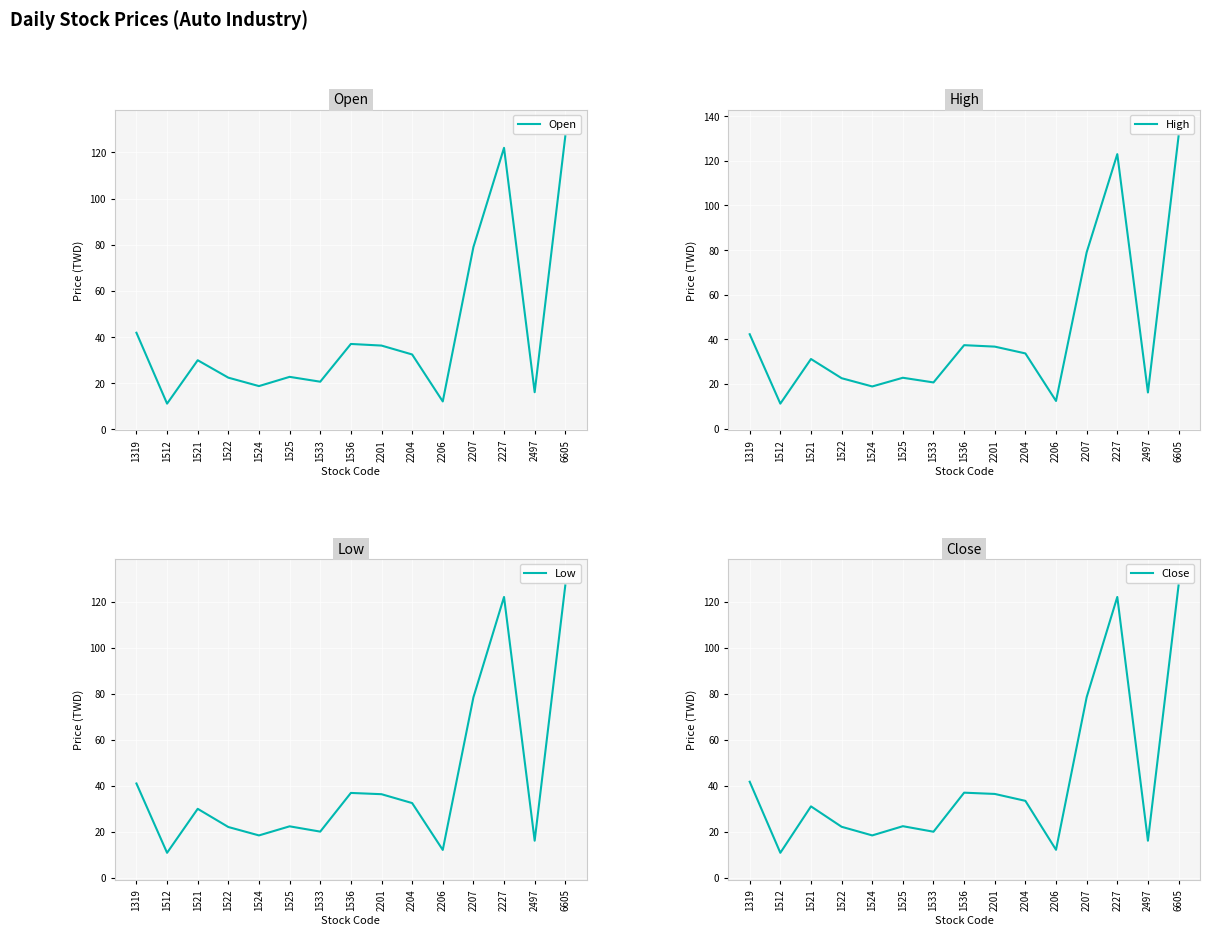

Which series changed the most between 1512 and 1524?

High